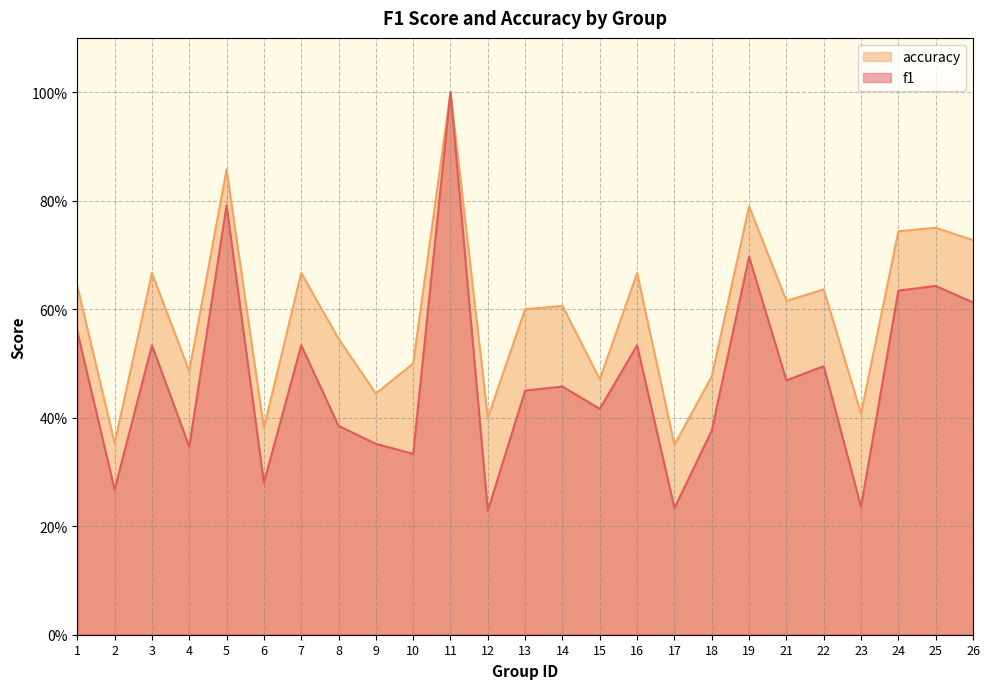

At how many categories does at least one series exceed 0?

25